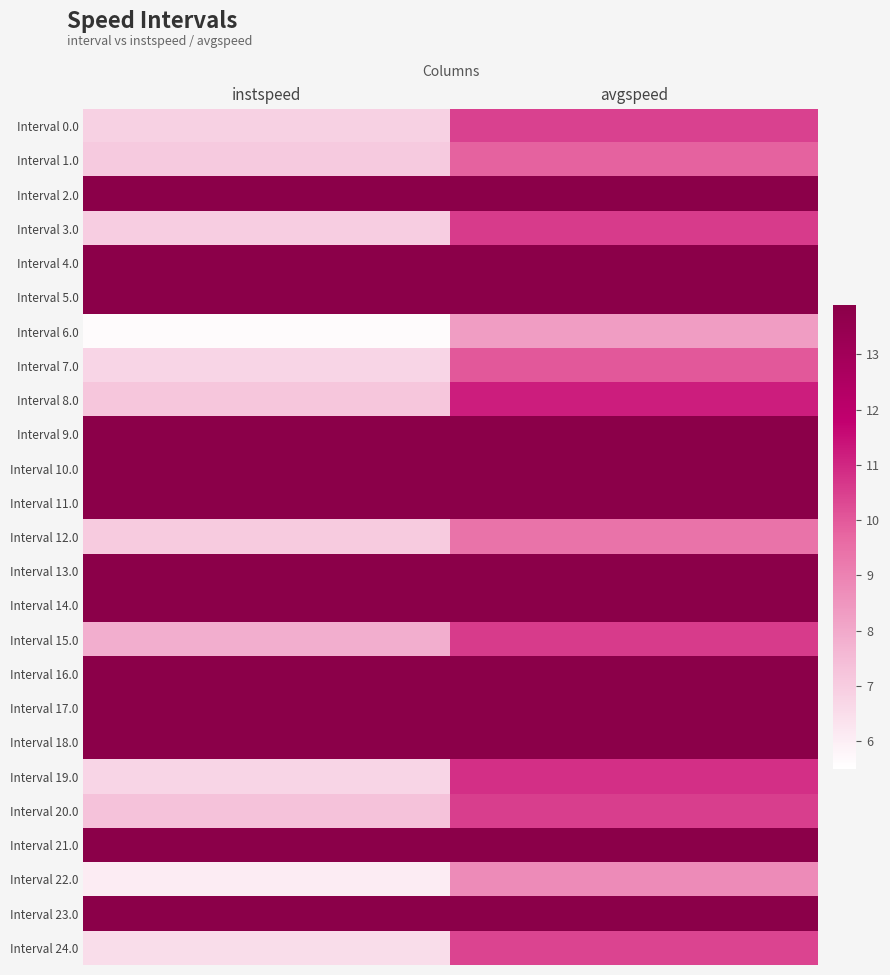

At which category does the chart reach its minimum across all series?

instspeed